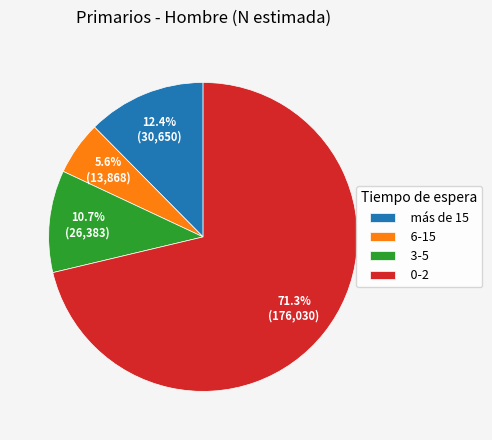

To the nearest percent, what percentage of the pie is 0-2?

71%